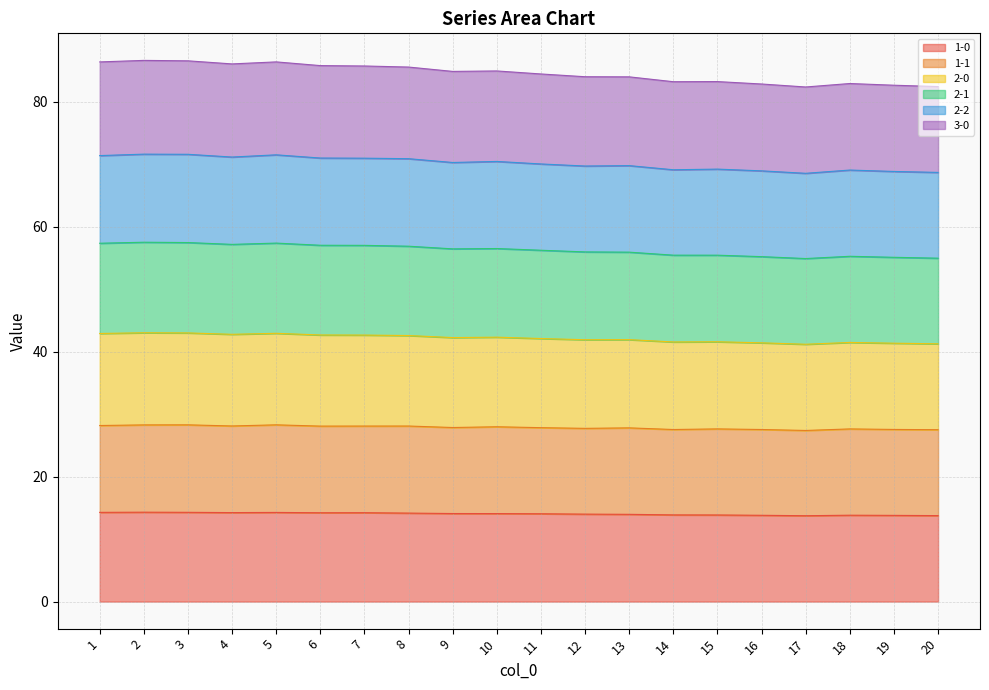

Count the number of categories in the chart.

20